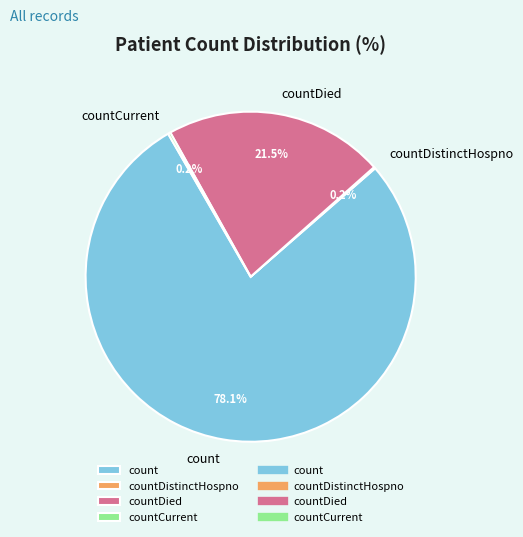

What percentage is the count slice, to the nearest percent?

78%